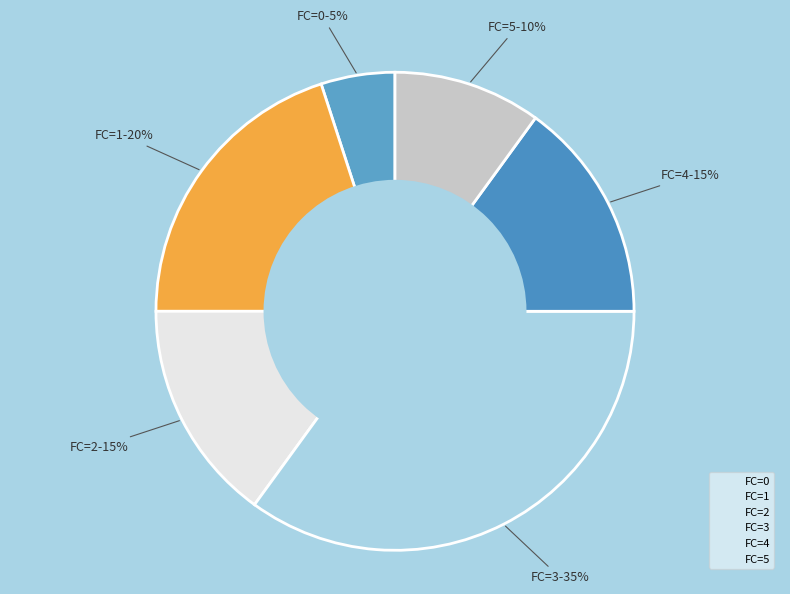

Is the sum of FC=3 and FC=0 greater than half?

No